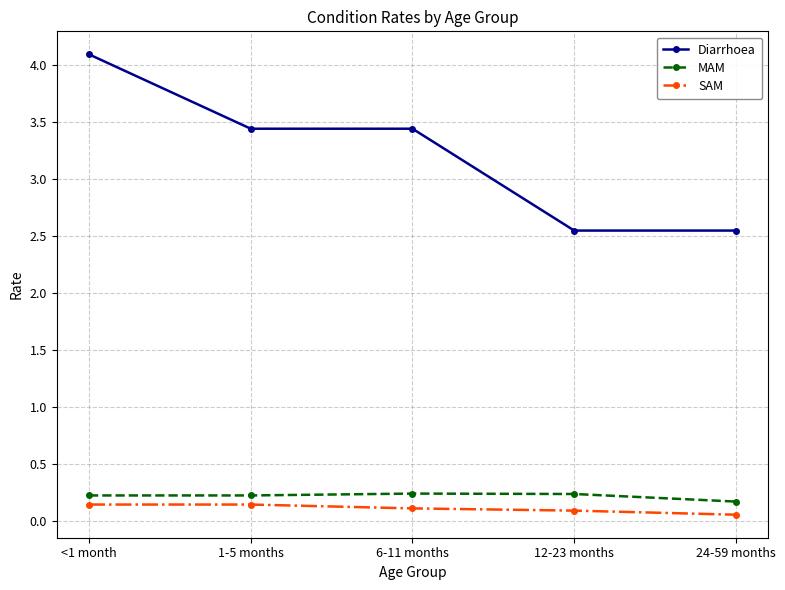

Is it true that MAM equals 0.2 at <1 month?

True